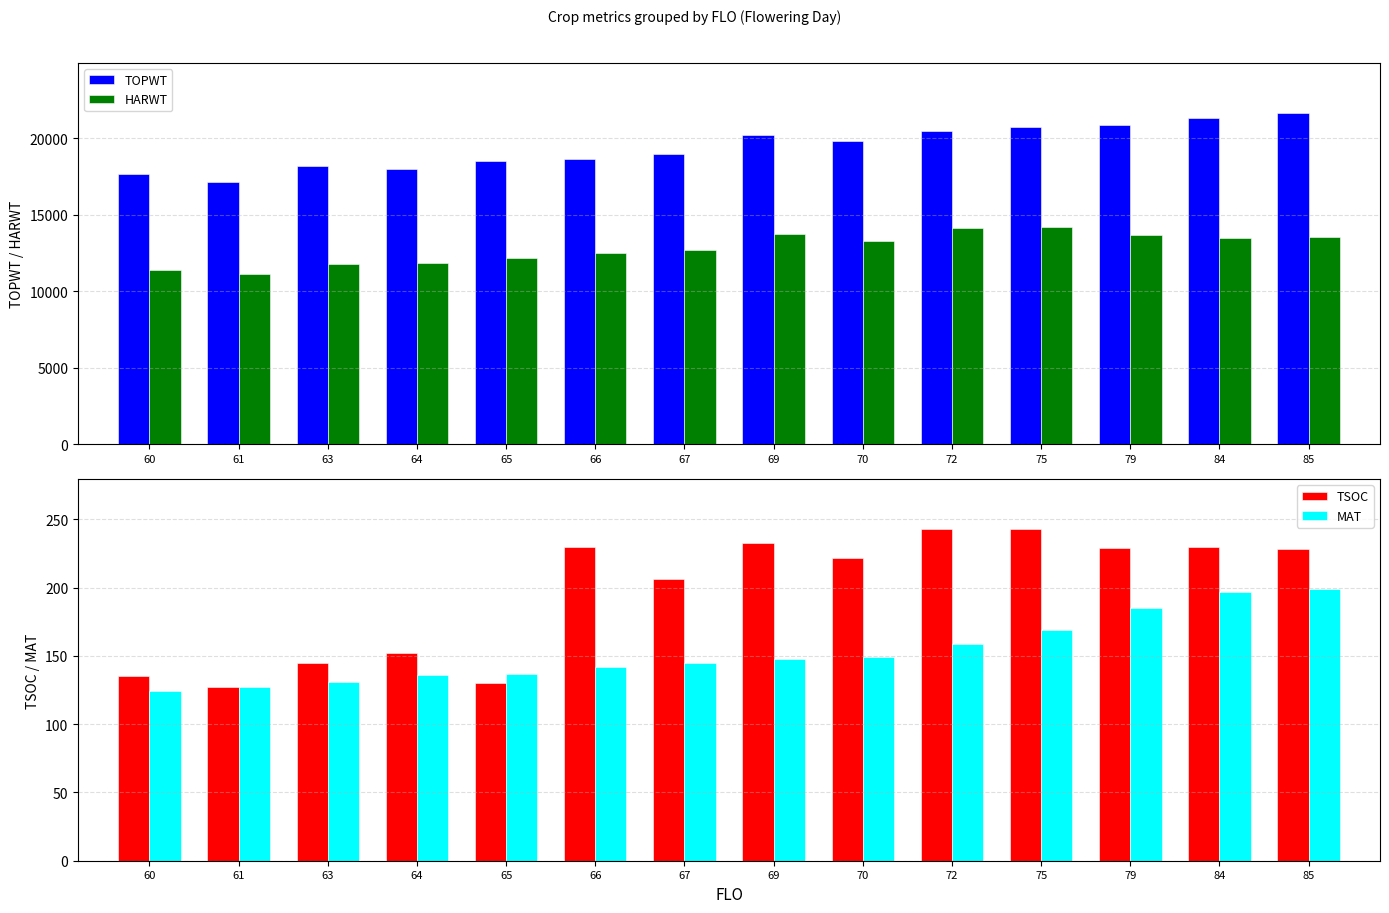

Reading right to left, transcribe all the data shown in this chart.

TOPWT: 21686	21324	20888	20739	20452	19845	20203	18972	18667	18506	17975	18168	17155	17660
HARWT: 13543	13504	13694	14216	14158	13265	13729	12682	12474	12207	11879	11813	11102	11416
TSOC: 228	230	229	243	243	222	233	206	230	130	152	145	127	135
MAT: 199	197	185	169	159	149	148	145	142	137	136	131	127	124